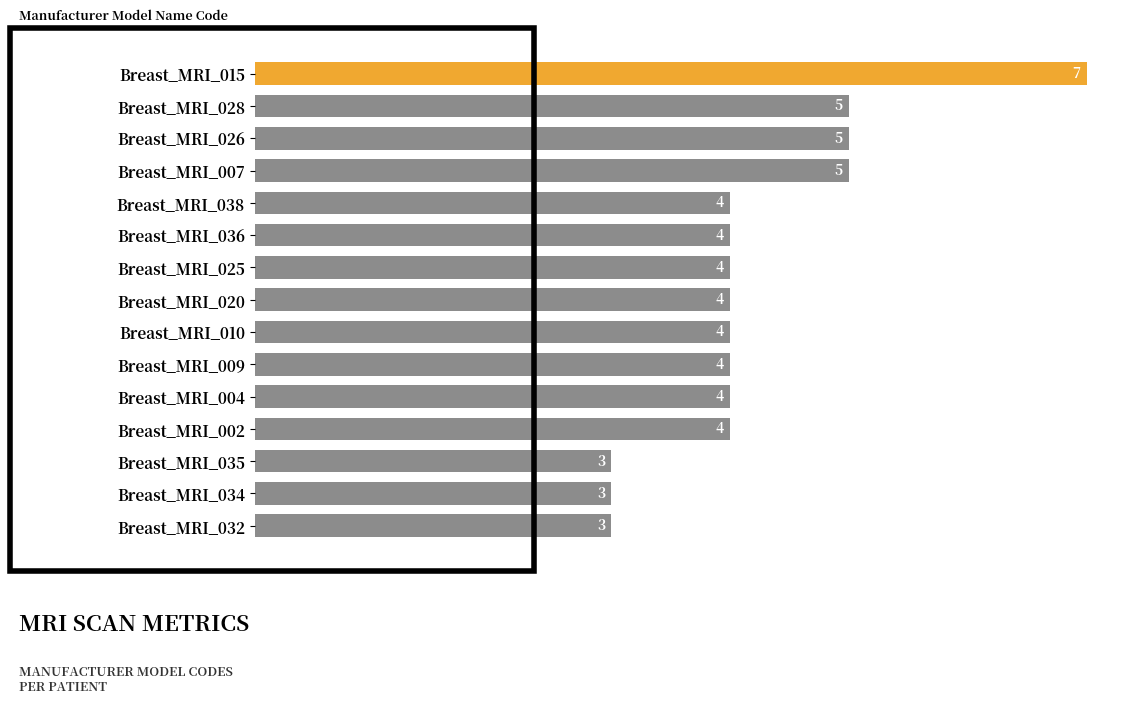

True or false: the data shows 5 at Breast_MRI_026.

True